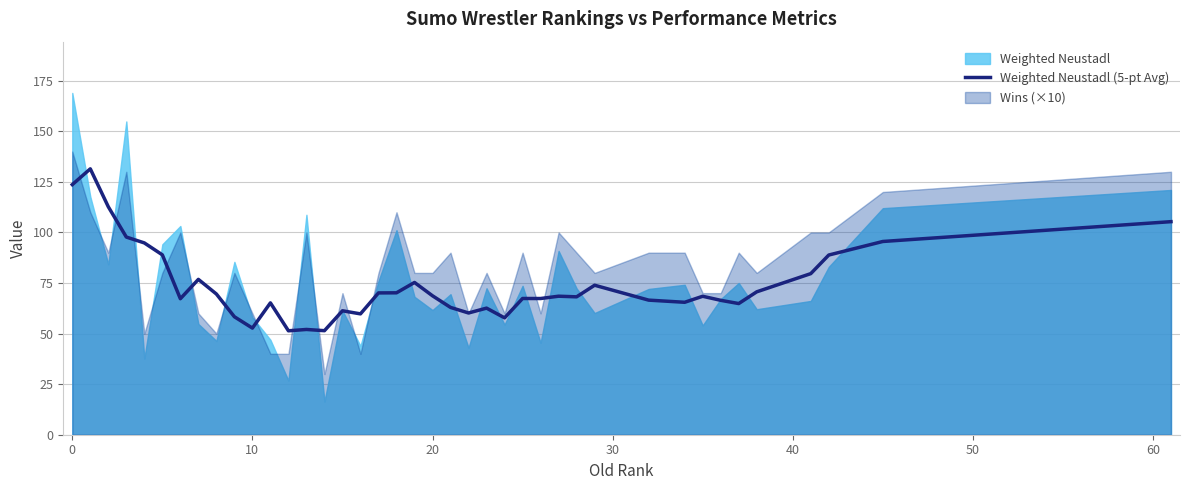

The value of Weighted Neustadl (5-pt Avg) at 20 is 121.2. True or false?

False